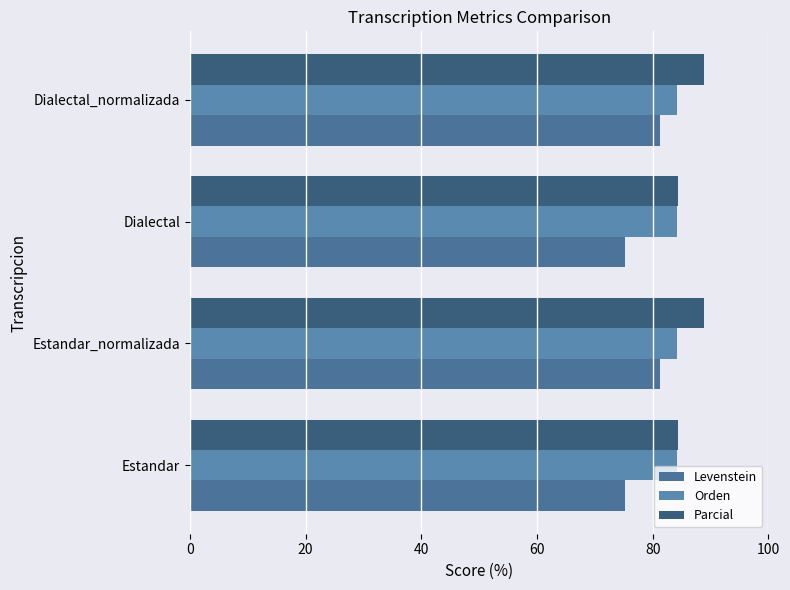

What is the value of the Parcial bar at the 1st from the left?

84.5